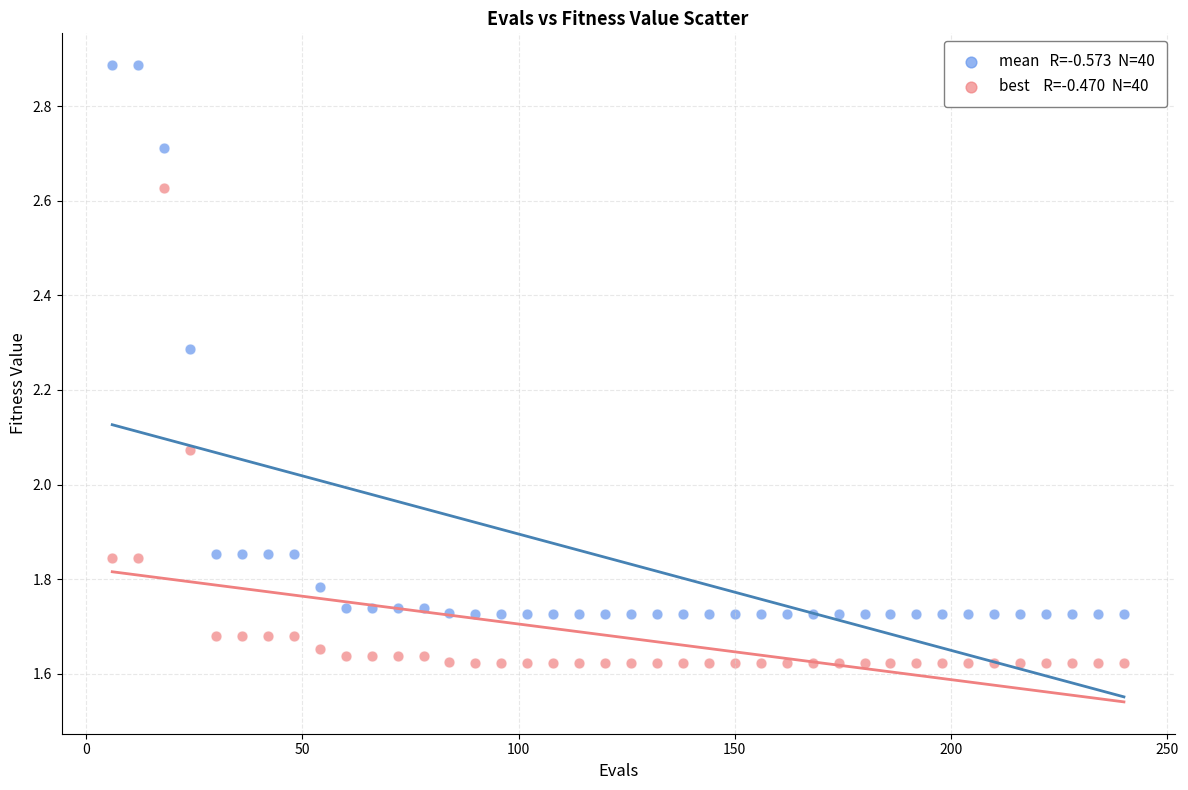

Across all data points, what is the range of Y values (max minus min)?

1.3